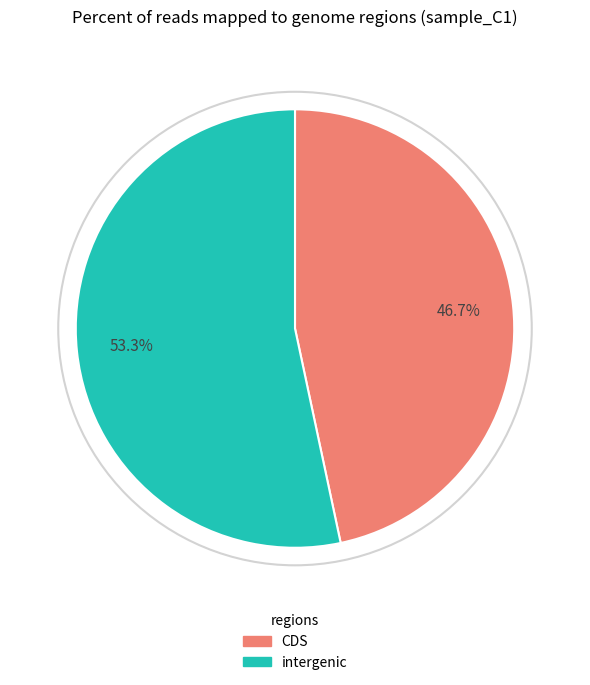

Does any single category account for the majority?

Yes